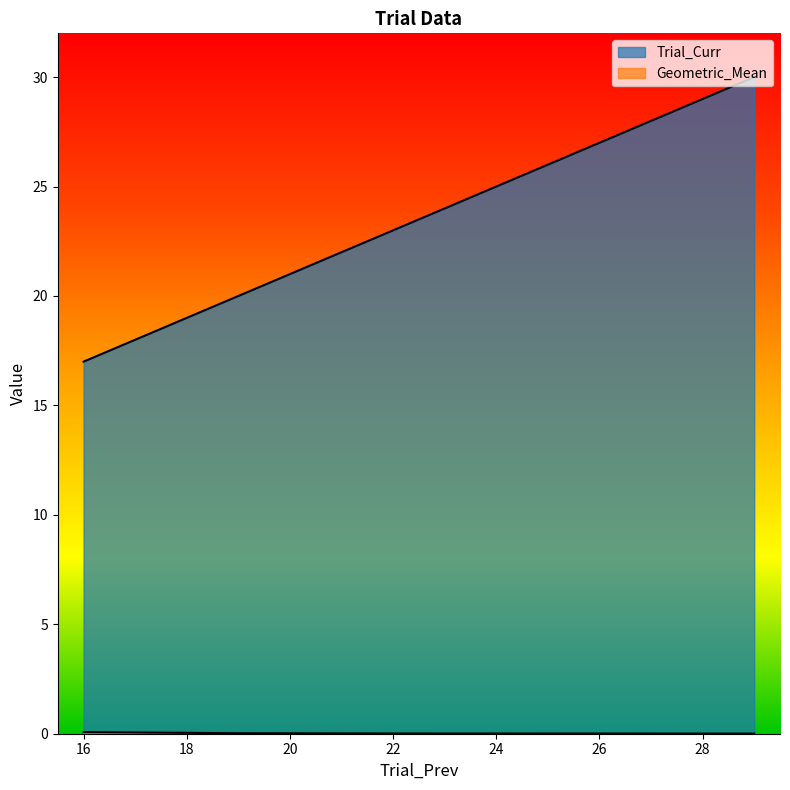

At 23, list the series in order from smallest to largest.

Geometric_Mean, Trial_Curr